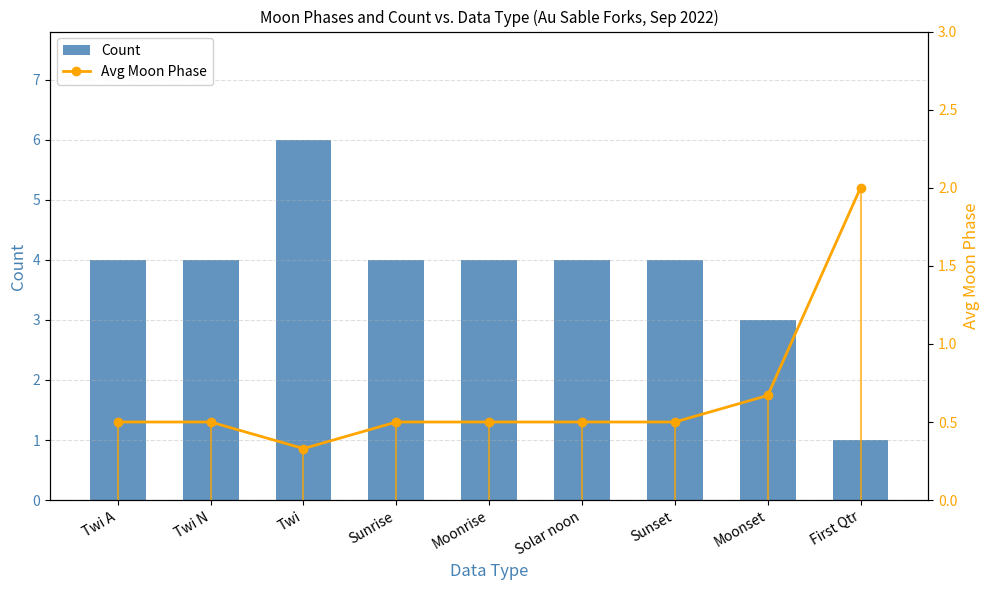

Where is Avg Moon Phase nearest to the value 1?

Moonset